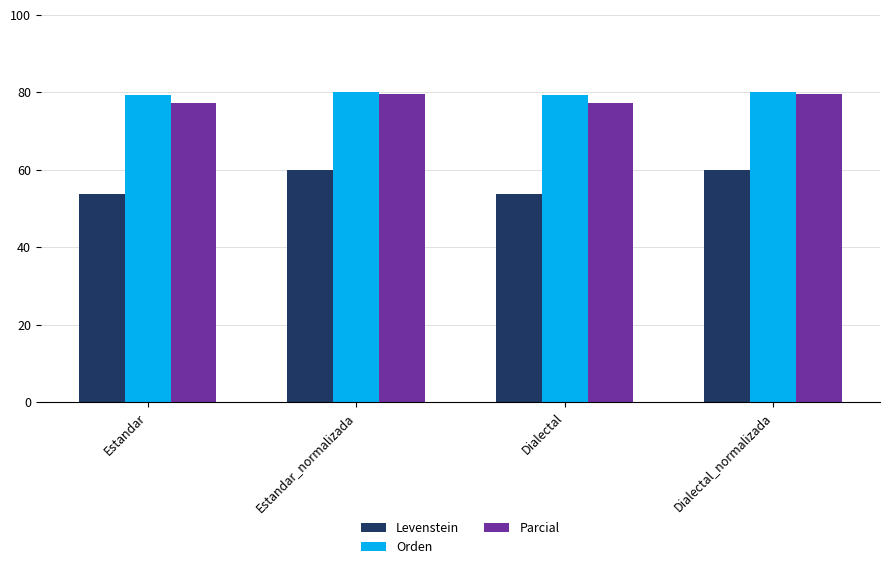

Is it true that Parcial equals 77.2 at Estandar?

True